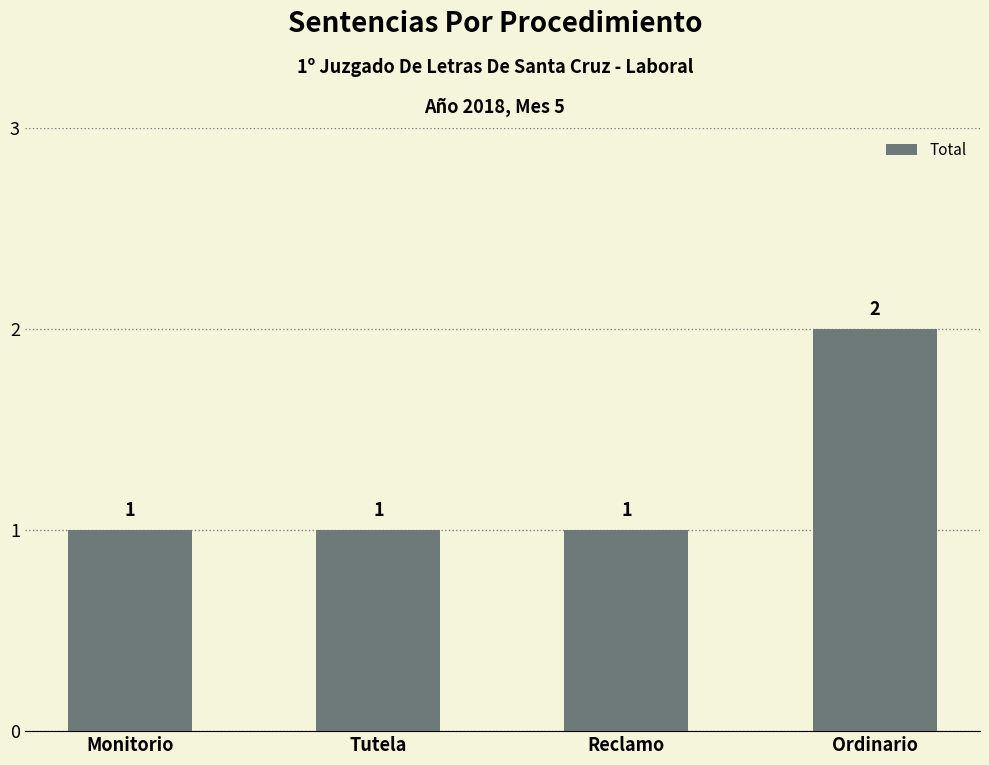

Between Reclamo and Ordinario, which is larger?

Ordinario